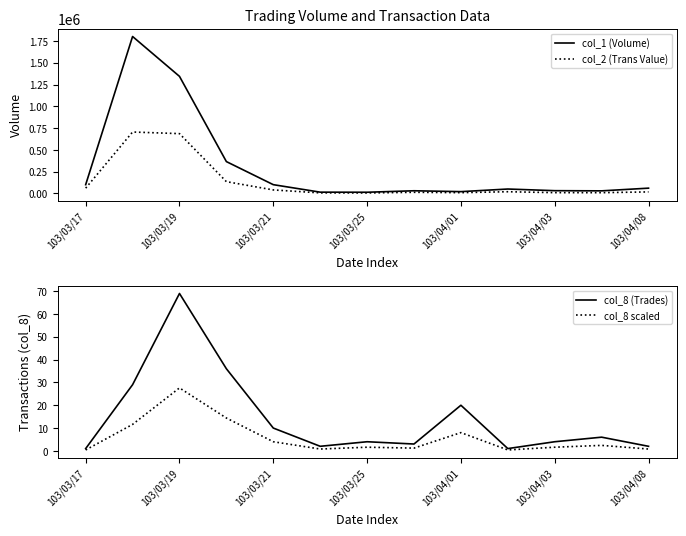

Reading left to right, transcribe all the data shown in this chart.

col_1 (Volume): 100000.0	1802000.0	1344000.0	365000.0	100000.0	14000.0	13000.0	30000.0	20000.0	50000.0	31000.0	29000.0	60000.0
col_2 (Trans Value): 60000.0	704890.0	686110.0	134660.0	39600.0	5600.0	4940.0	12400.0	8400.0	19000.0	8490.0	8080.0	16900.0
col_8 (Trades): 1.0	29.0	69.0	36.0	10.0	2.0	4.0	3.0	20.0	1.0	4.0	6.0	2.0
col_8 scaled: 0.4	11.6	27.6	14.4	4.0	0.8	1.6	1.2	8.0	0.4	1.6	2.4	0.8